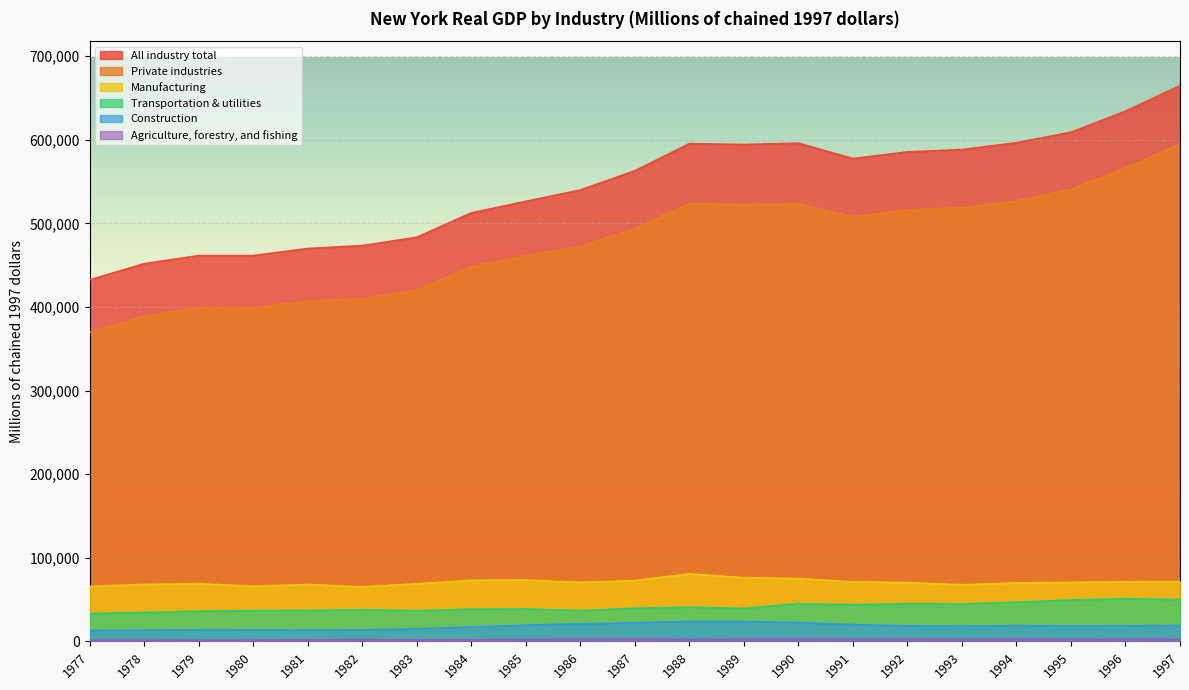

What are all the series names shown in the legend?

All industry total, Private industries, Manufacturing, Transportation & utilities, Construction, Agriculture, forestry, and fishing